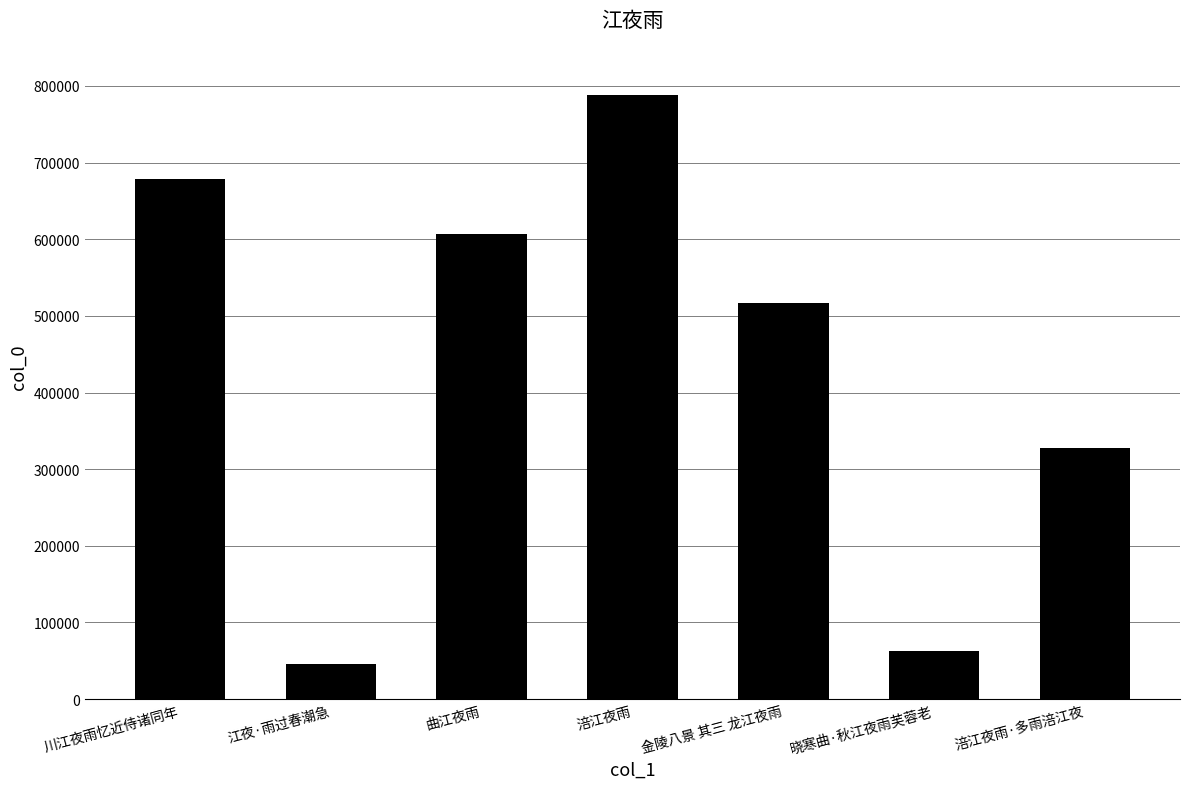

At which category does the chart reach its peak across all series?

涪江夜雨